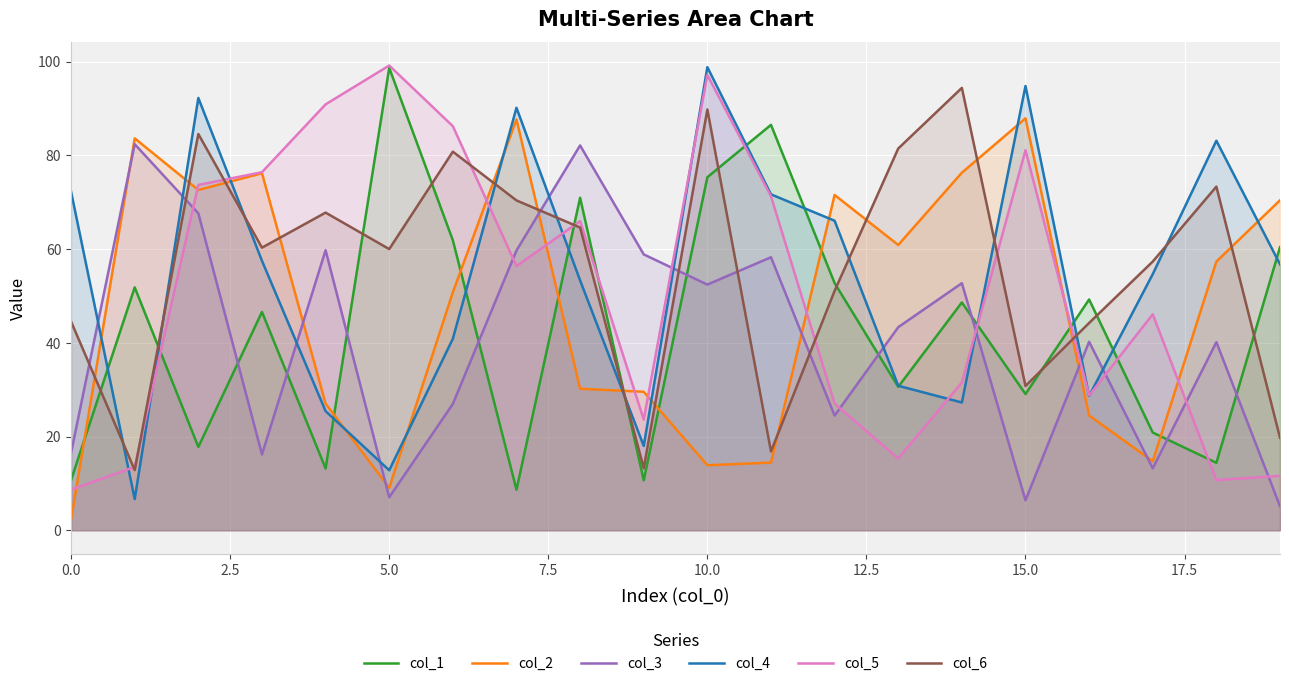

True or false: col_1 has more than 1 interior local peaks.

True